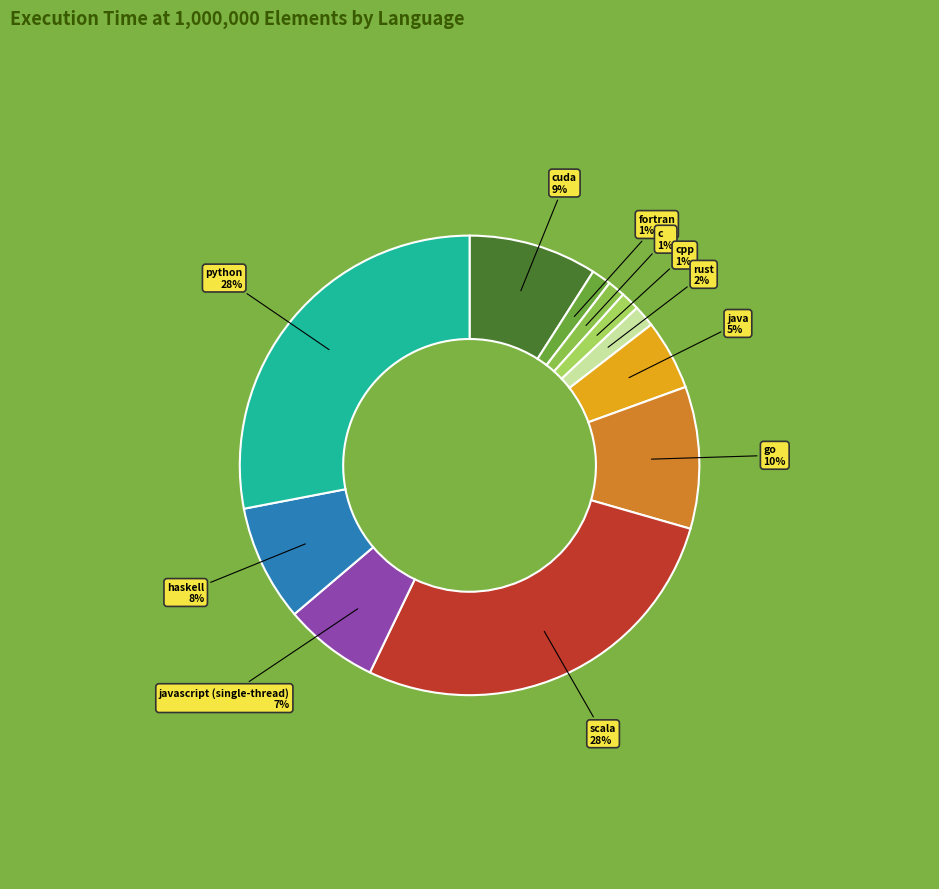

To the nearest percent, what percentage of the pie is python?

28%